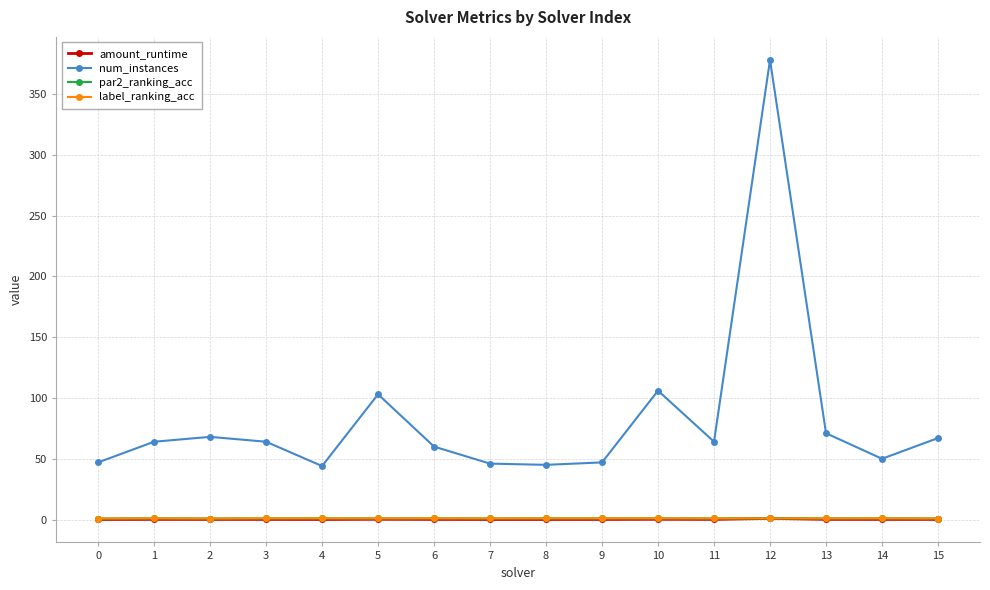

What value does the par2_ranking_acc series have at 9?

1.0